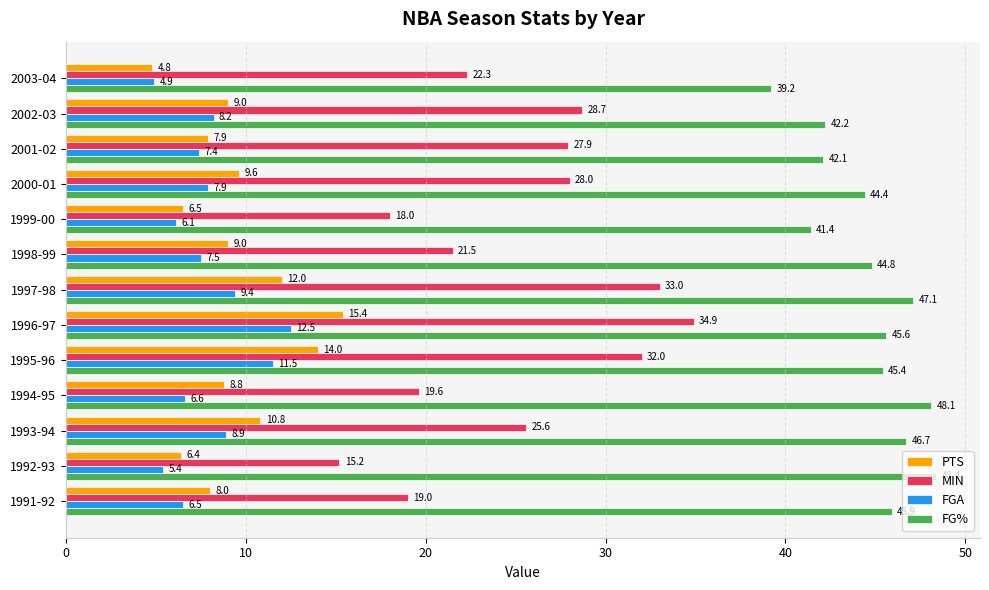

List the labels in order of FG% value, largest first.

1992-93, 1994-95, 1997-98, 1993-94, 1991-92, 1996-97, 1995-96, 1998-99, 2000-01, 2002-03, 2001-02, 1999-00, 2003-04